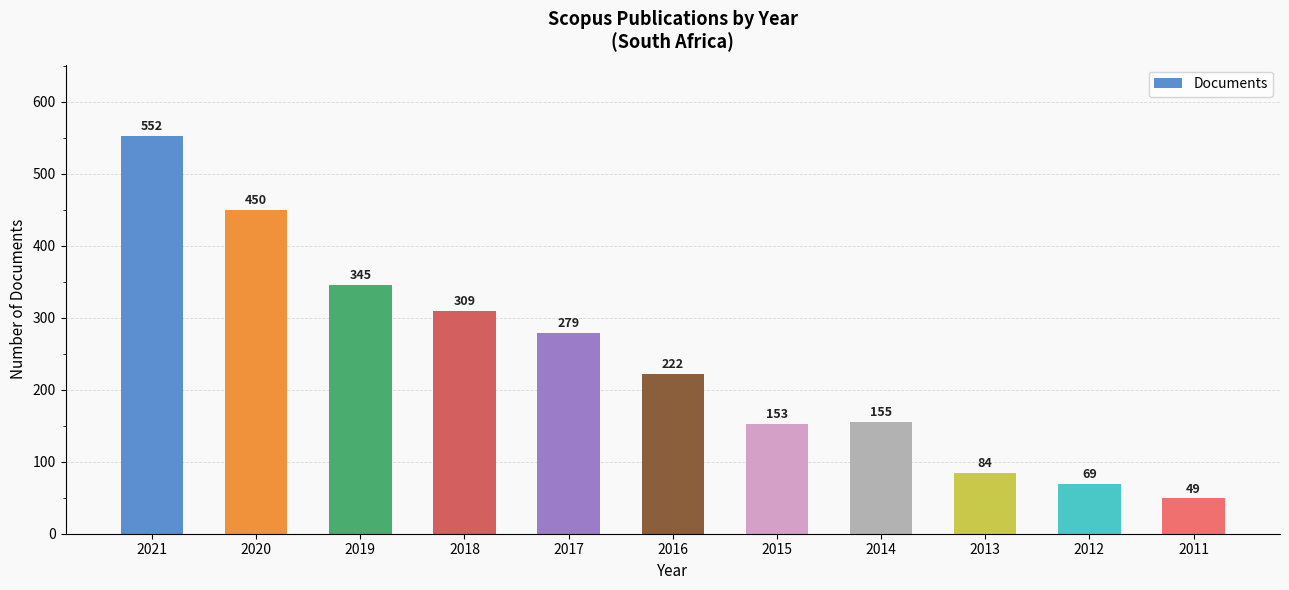

What is the ratio of the value at 2020 to the value at 2016?

2.0